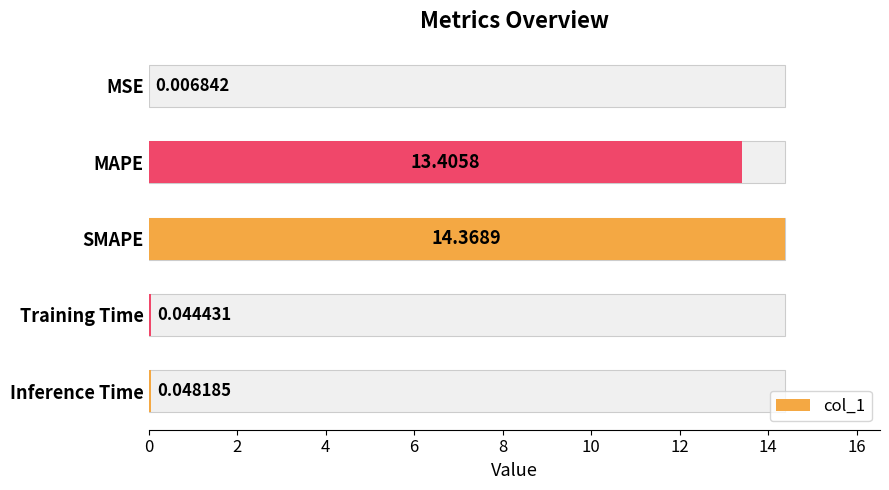

What is the greatest value displayed?

14.4